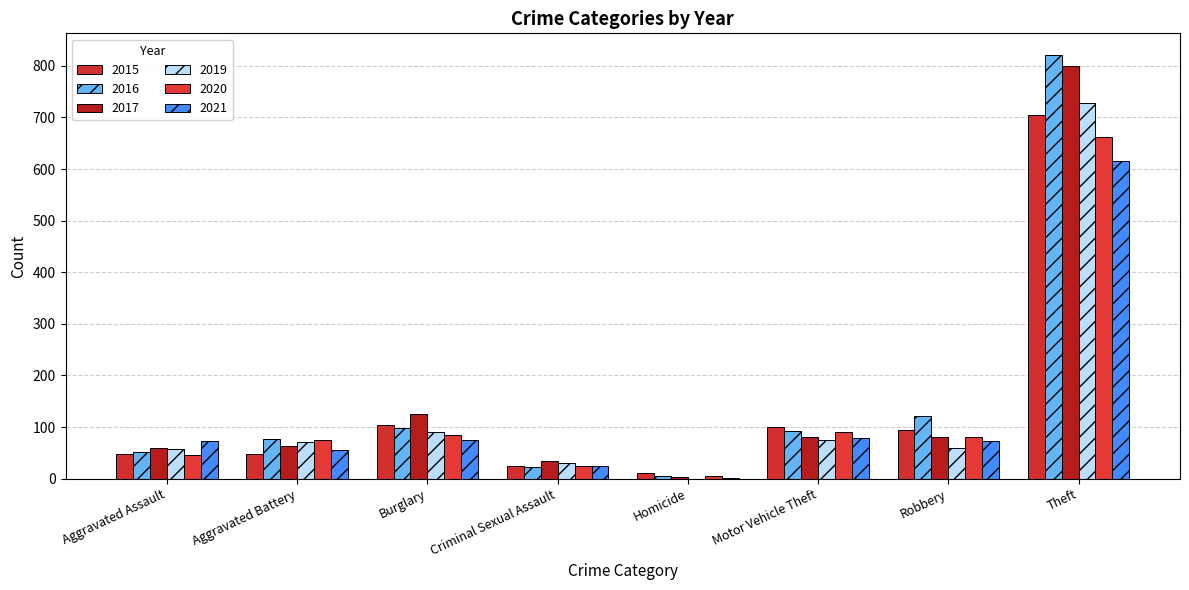

What is the sum of all 2020 values?

1067